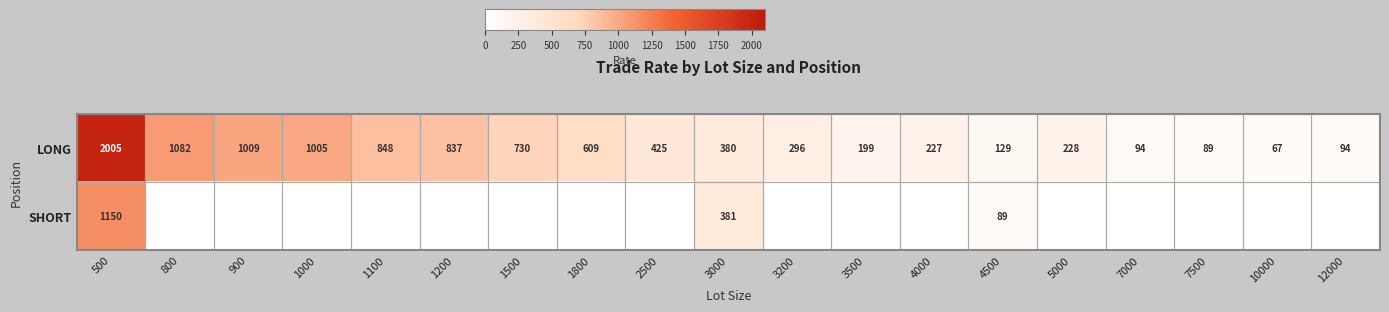

What is the average value of the LONG series?

545